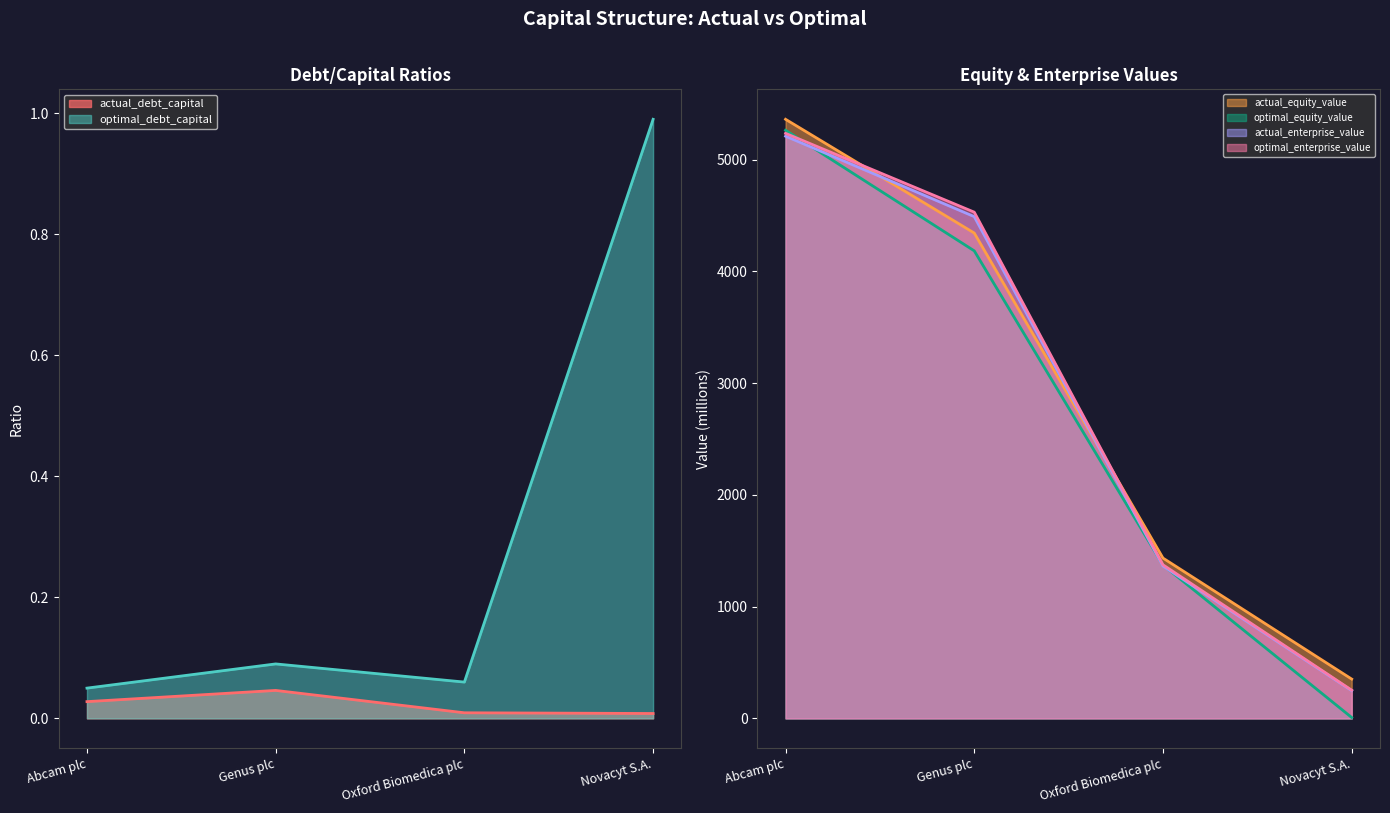

Rank the categories by optimal_enterprise_value value from lowest to highest.

Novacyt S.A., Oxford Biomedica plc, Genus plc, Abcam plc